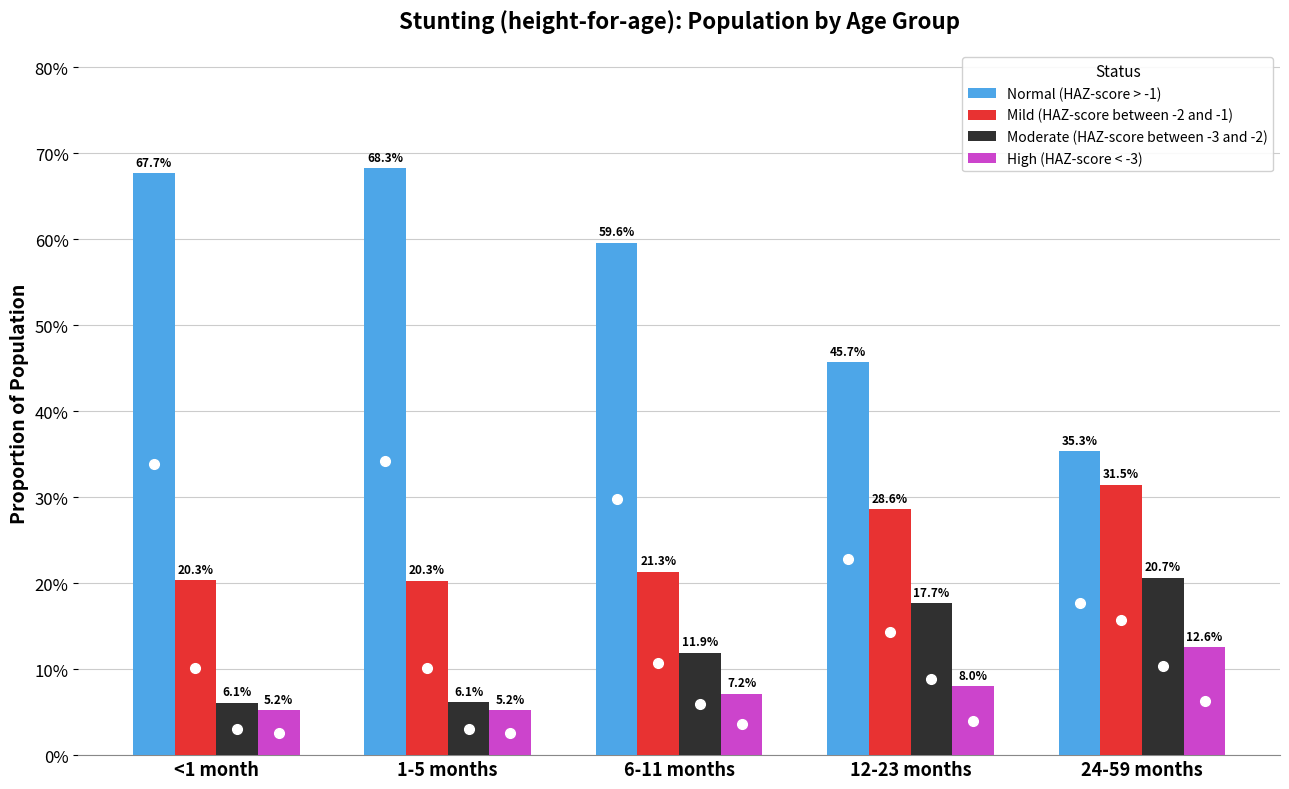

The value of Normal (HAZ-score > -1) at 12-23 months is 0.5. True or false?

True